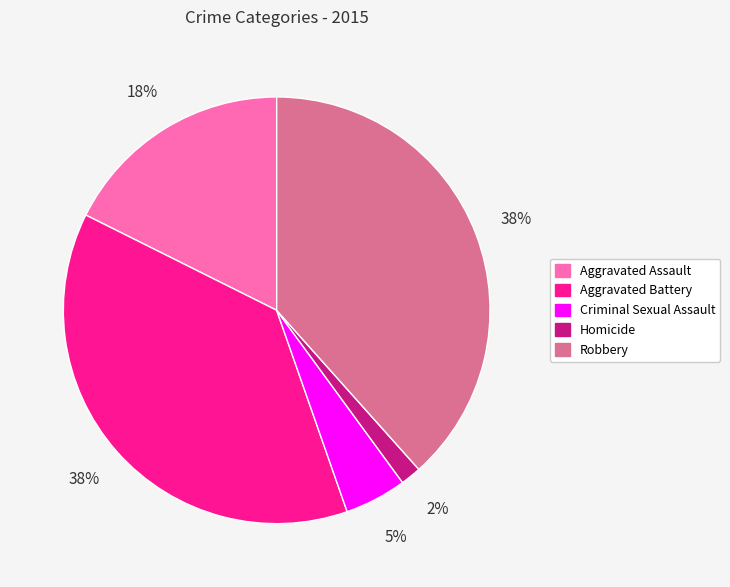

Is there a majority slice in this chart?

No